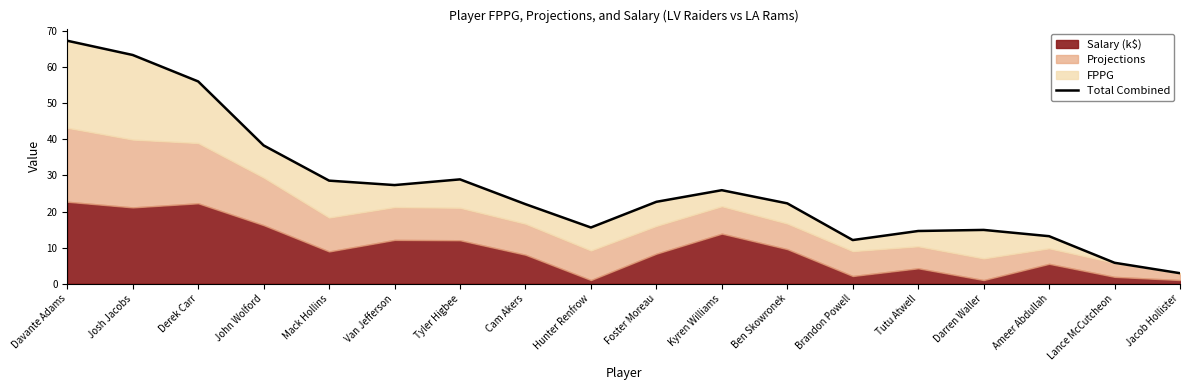

What is the greatest value displayed?

67.3